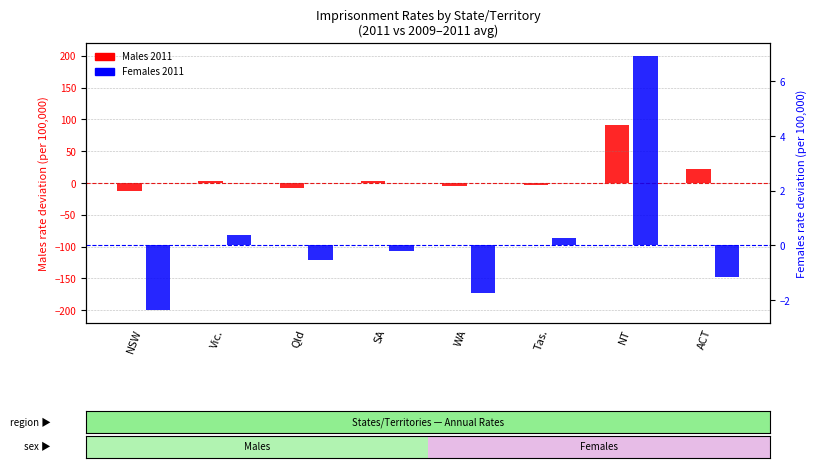

What is the approximate value of Males 2011 (vs avg) at WA?

-4.5